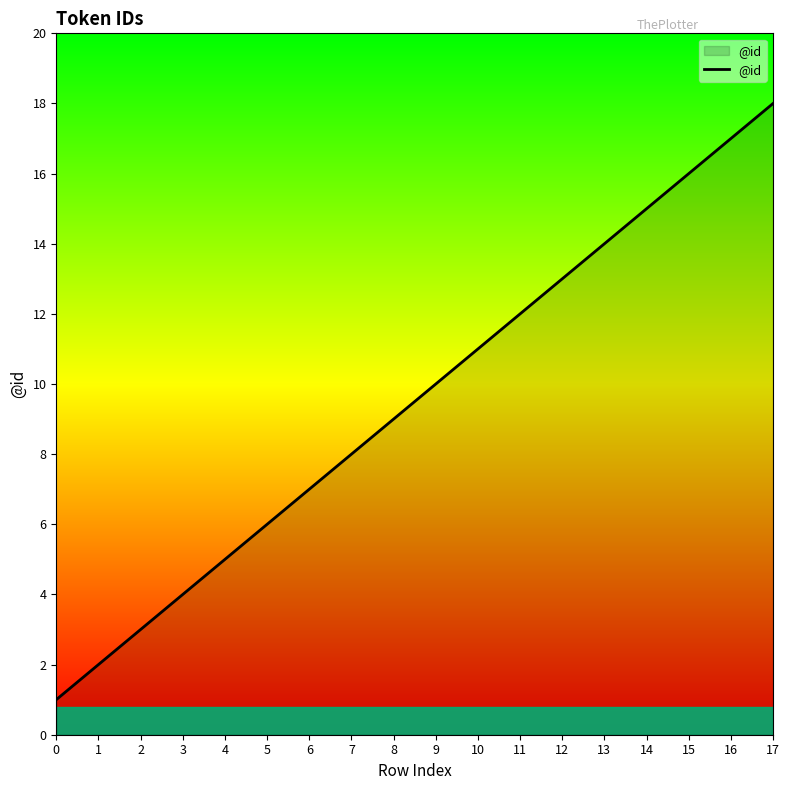

How many lines are shown in the chart?

1